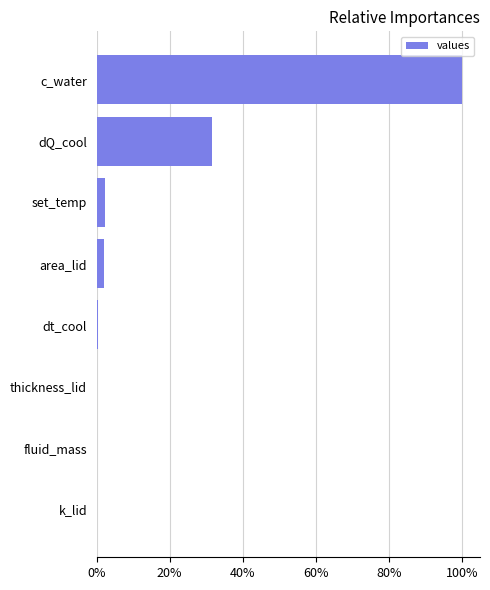

Are the bars grouped side by side (vs. stacked)?

No